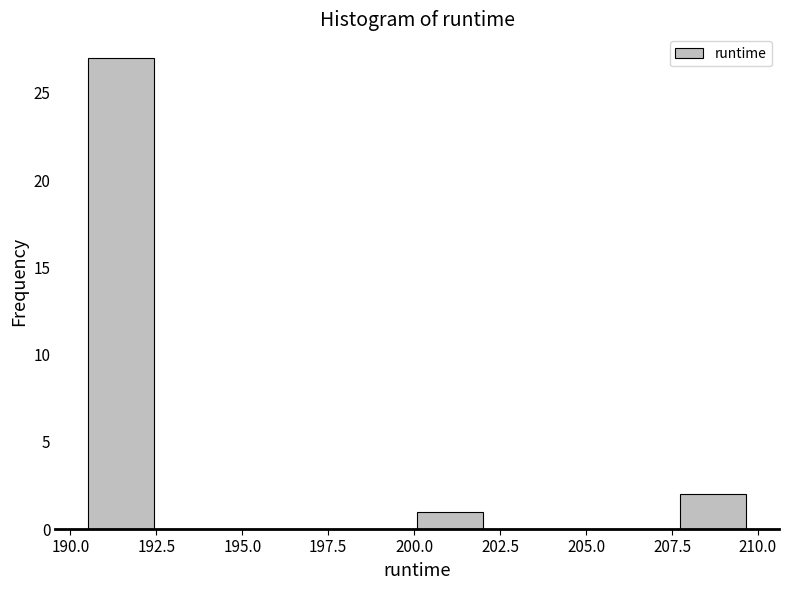

Around what value on the x-axis is the tallest bar? Give the approximate position of its centre, as read against the axis.

191.5